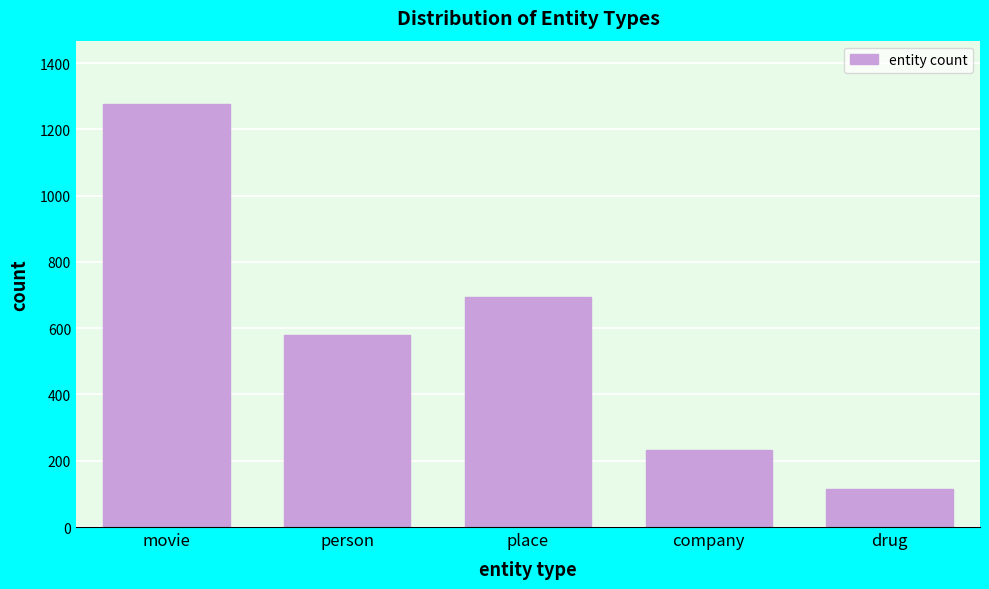

Reading right to left, what are all the values shown in this chart?

drug=114	company=231	place=694	person=578	movie=1276